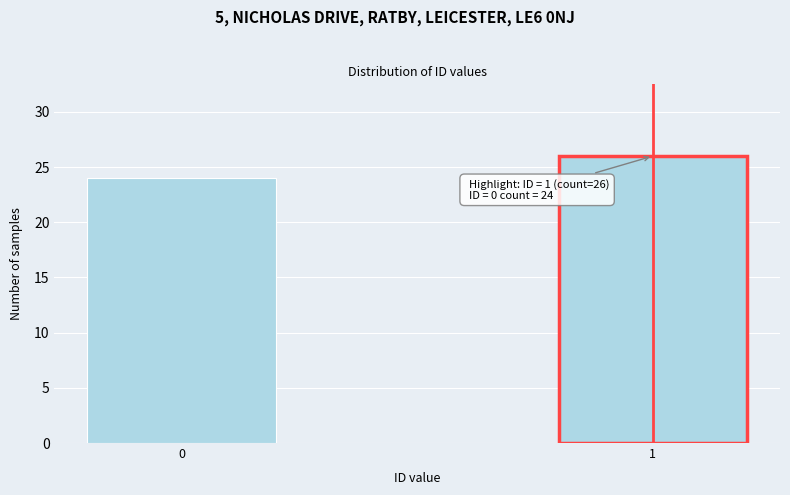

Reading left to right, list all the values displayed in this chart.

0=24	1=26